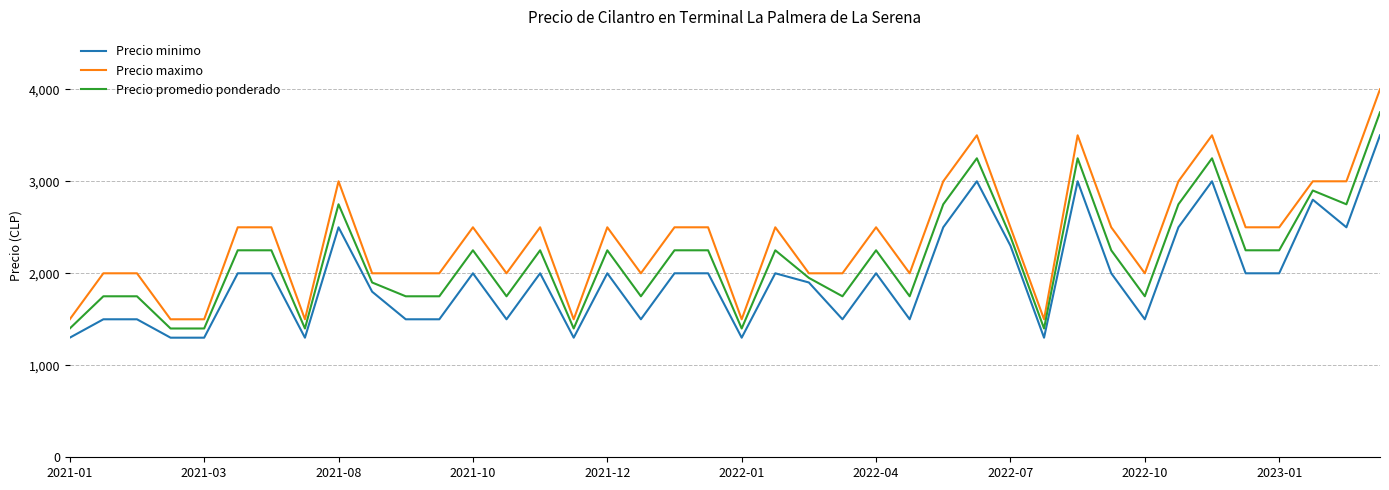

Which series has the largest total across all categories?

Precio maximo